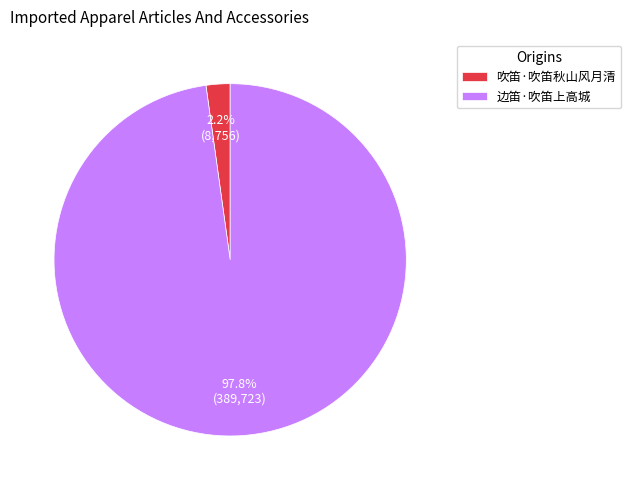

To the nearest percent, what portion does 边笛·吹笛上高城 represent?

98%